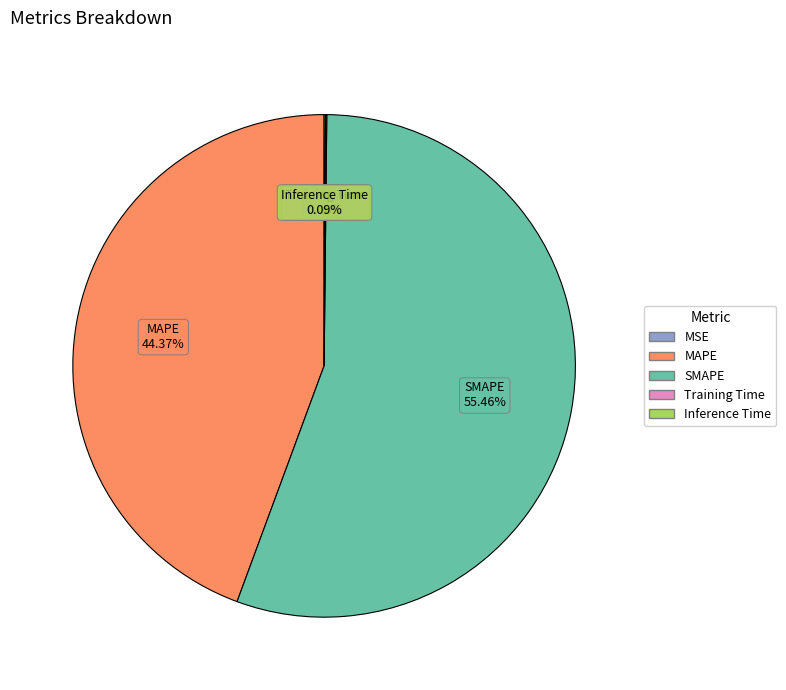

What percentage is the SMAPE slice, to the nearest percent?

55%